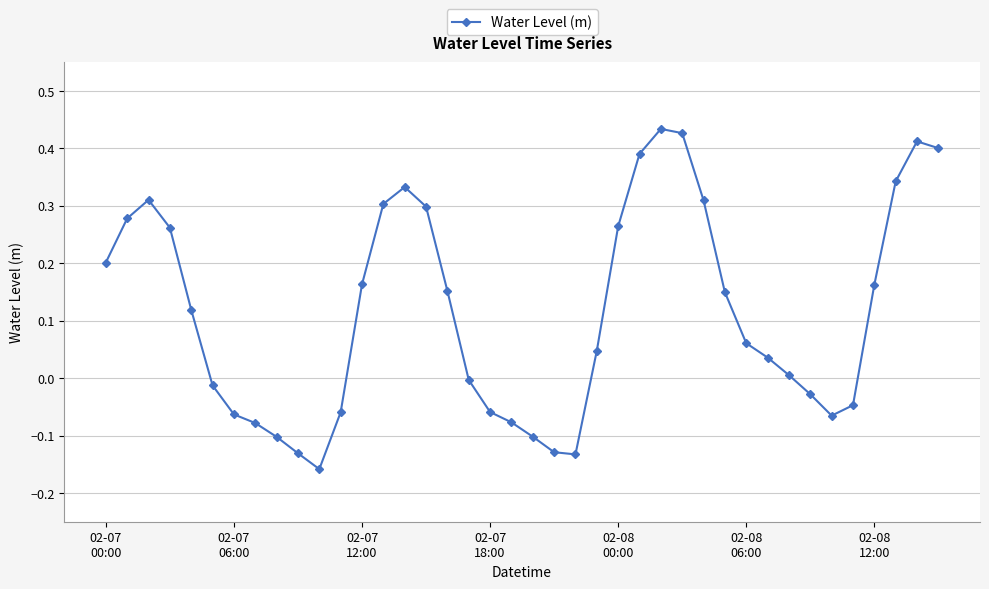

Does the chart display data point markers on the line(s)?

Yes